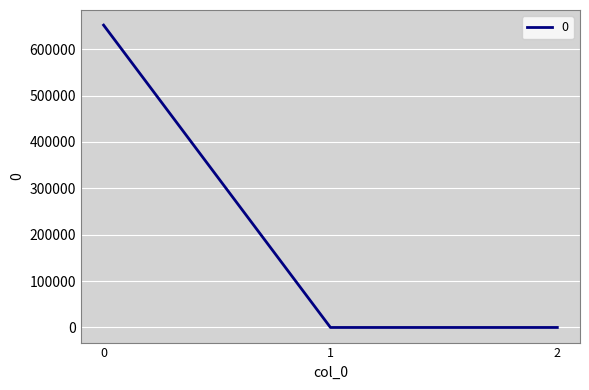

Is it true that the value at 2 is 0.0?

True